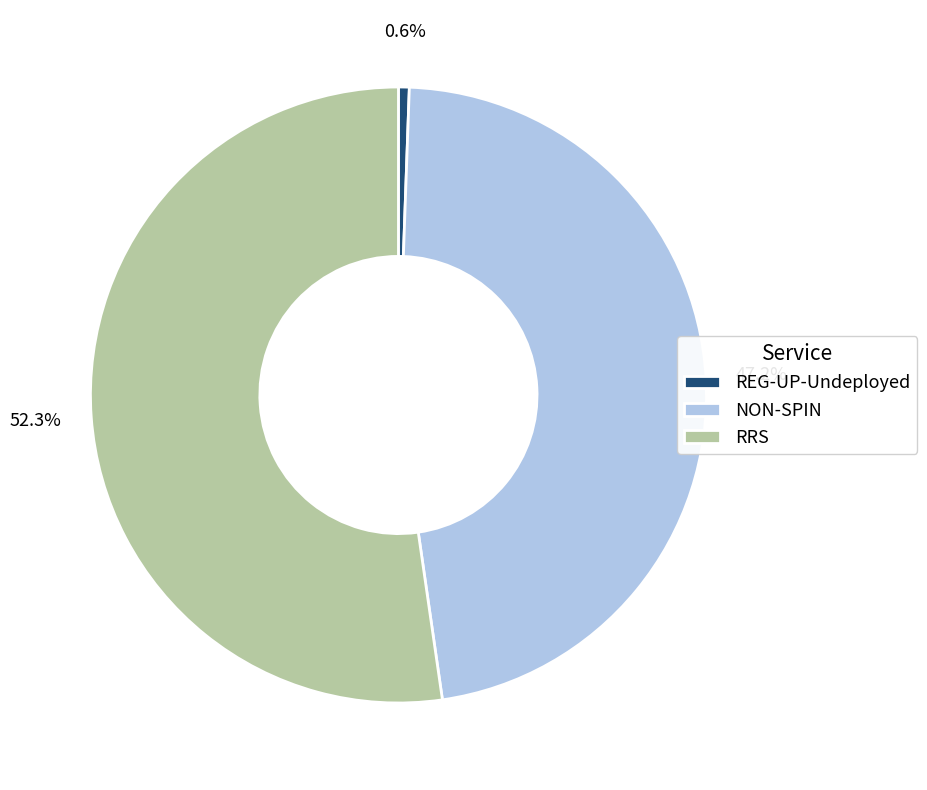

How much of the chart is everything except REG-UP-Undeployed?

99.4%